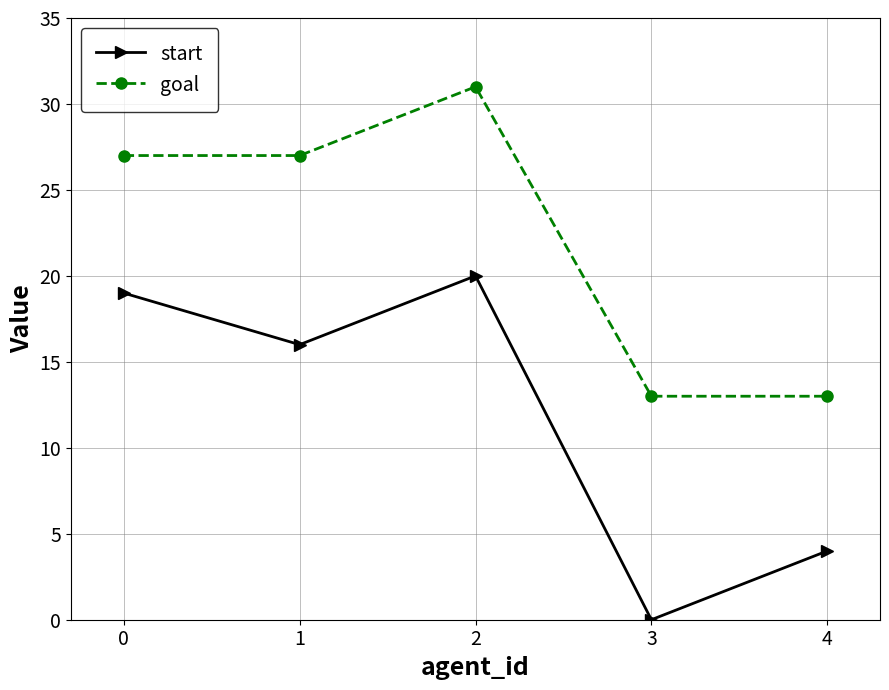

What is the sum of all goal values?

111